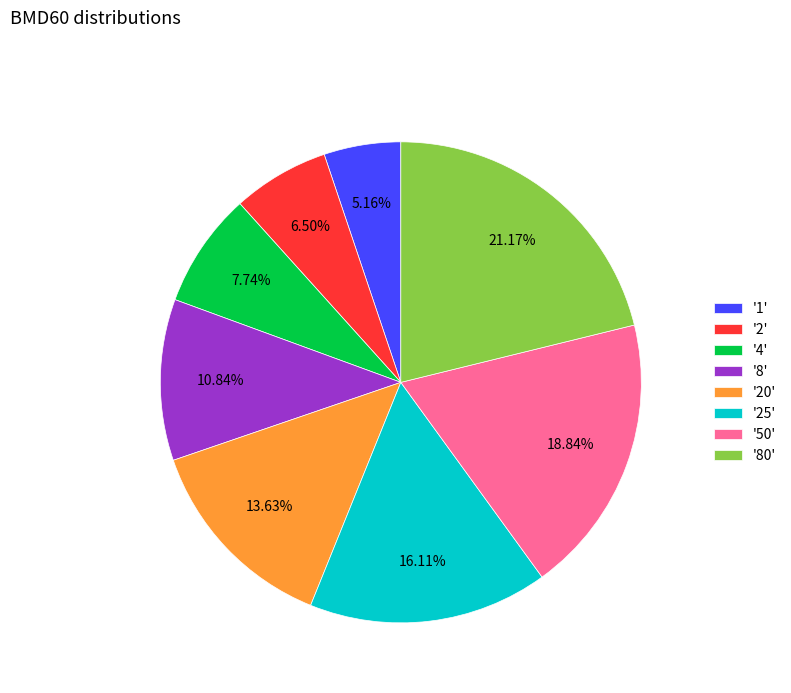

Which category has the biggest portion of the pie?

'80'